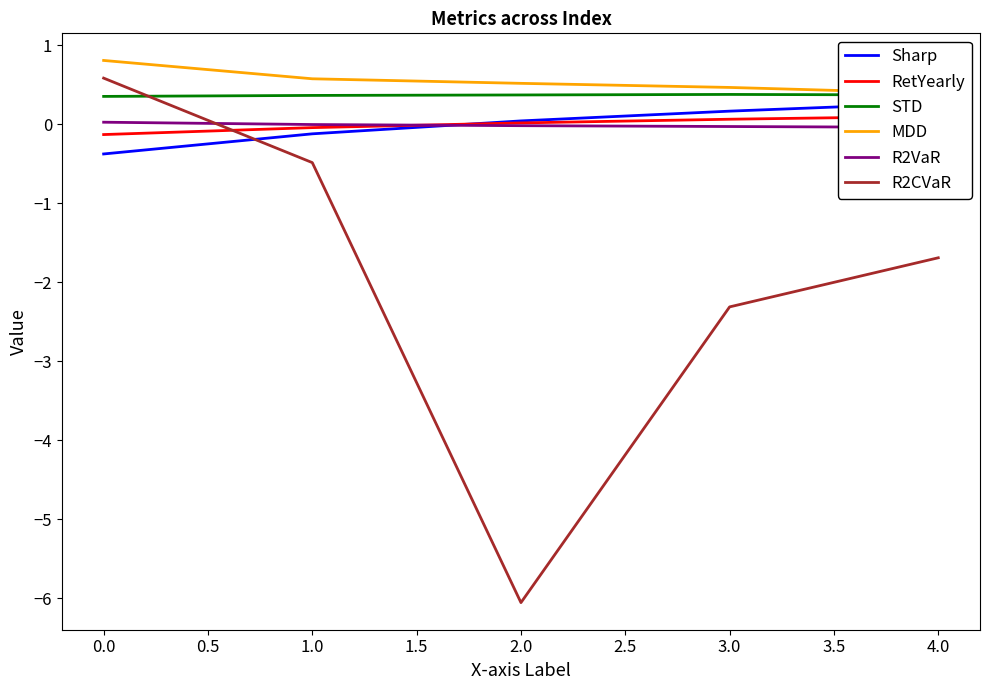

True or false: Sharp has more than 0 interior local peaks.

False